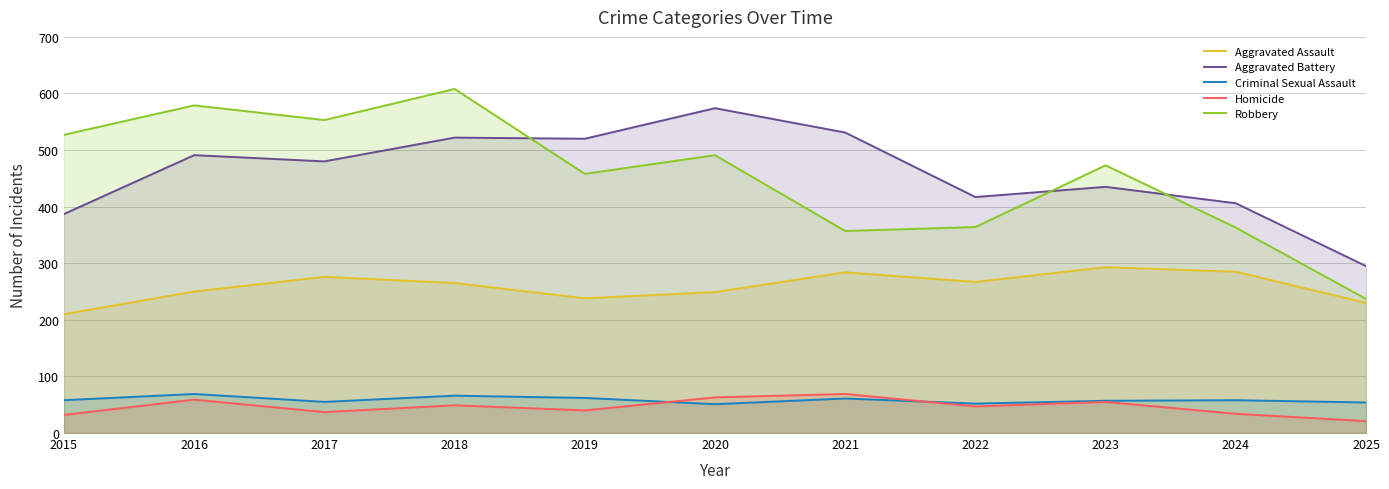

Which has a higher value, 2025 or 2016?

2016